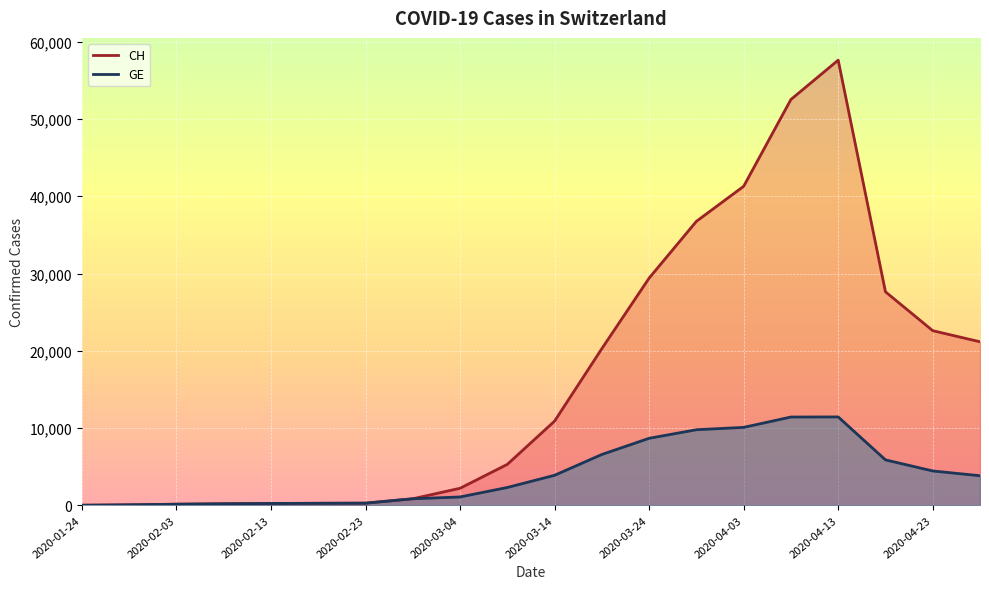

The CH series shows 39199 at 2020-03-24. True or false?

False